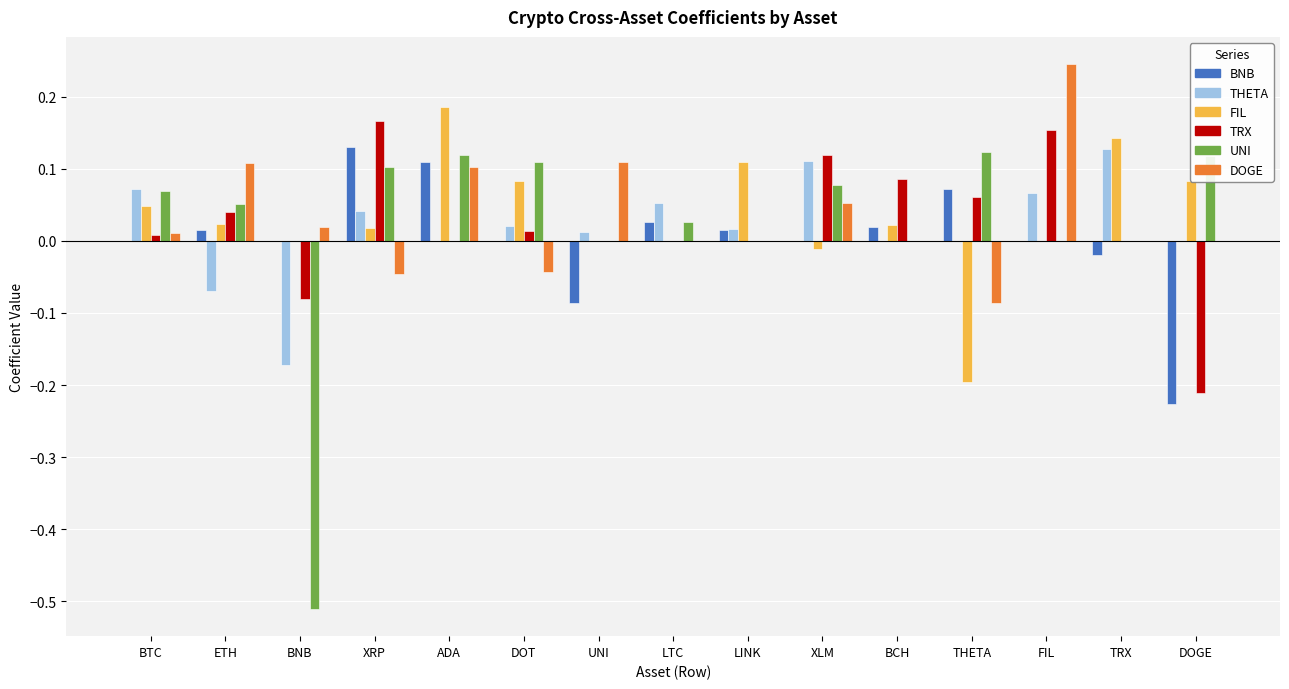

Which series has the largest range (max minus min)?

UNI